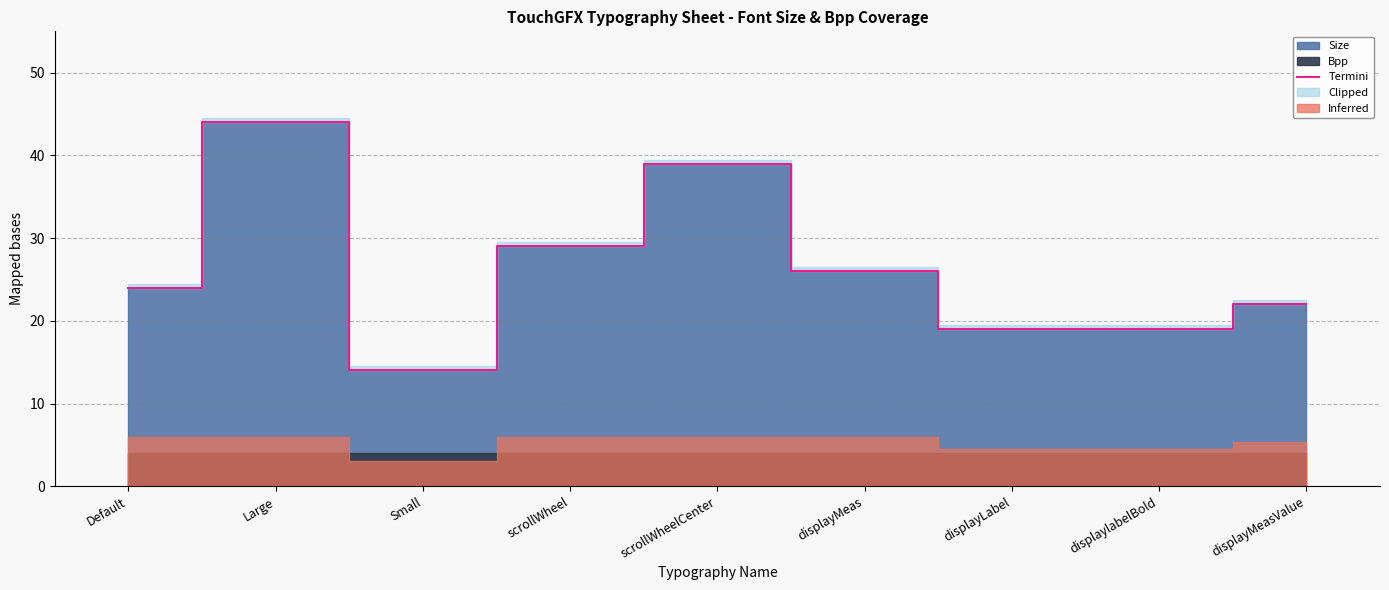

What is the smallest value displayed?

14